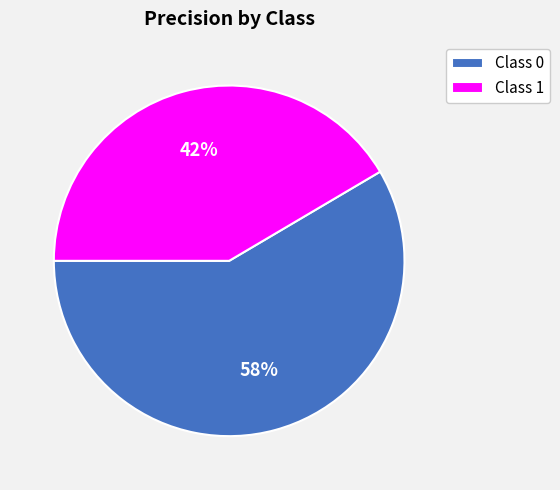

Does Class 1 represent more than half of the total?

No